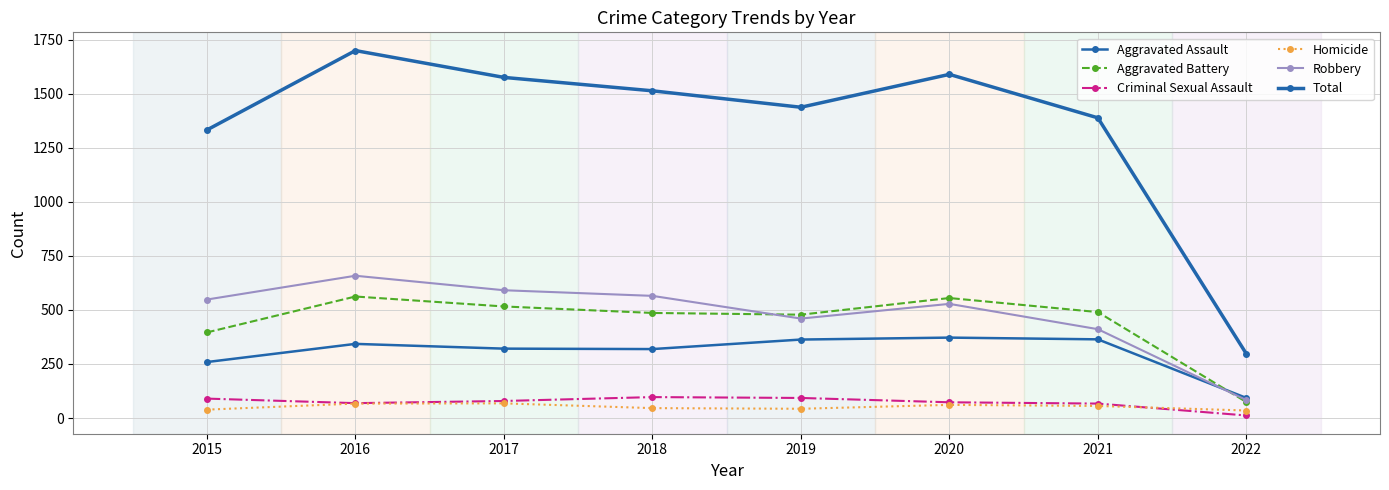

At which category is the sum across all series the highest?

2016